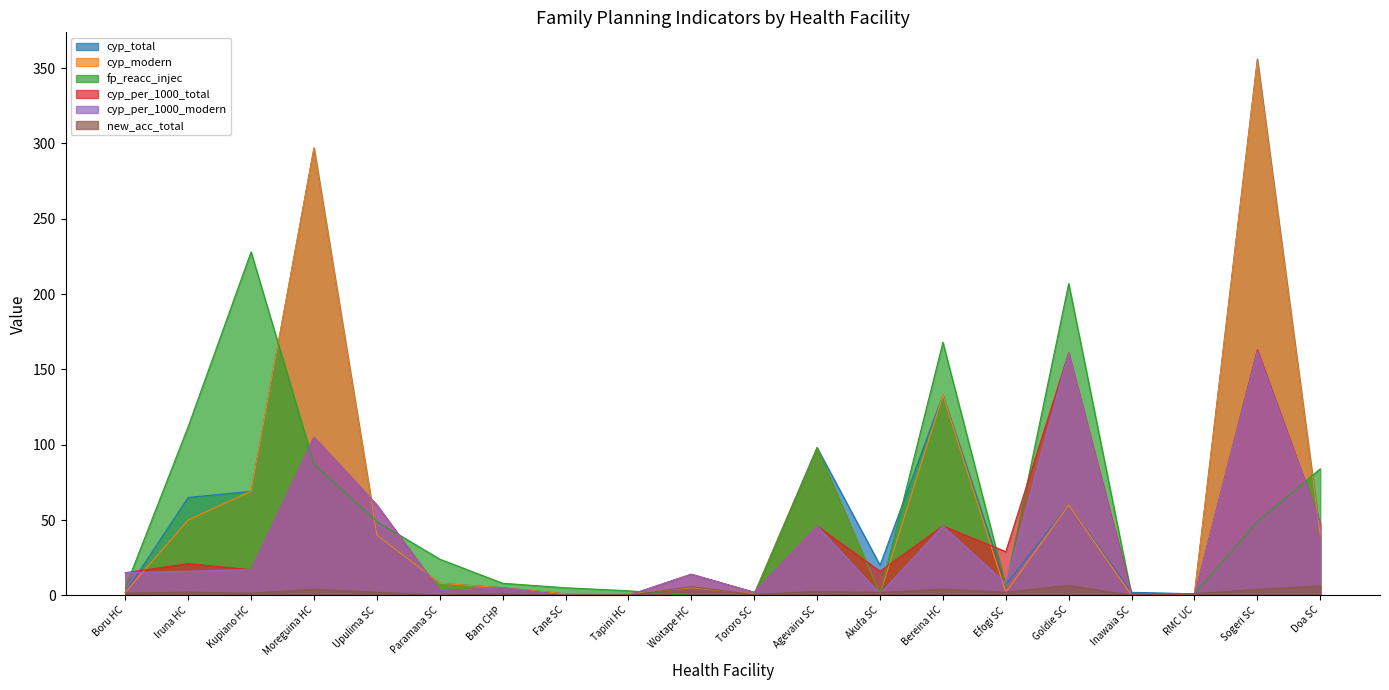

What are all the series names shown in the legend?

cyp_total, cyp_modern, fp_reacc_injec, cyp_per_1000_total, cyp_per_1000_modern, new_acc_total